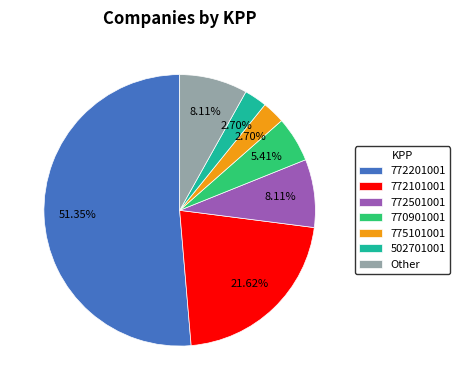

To the nearest percent, what is the combined percentage of Other and 770901001?

14%